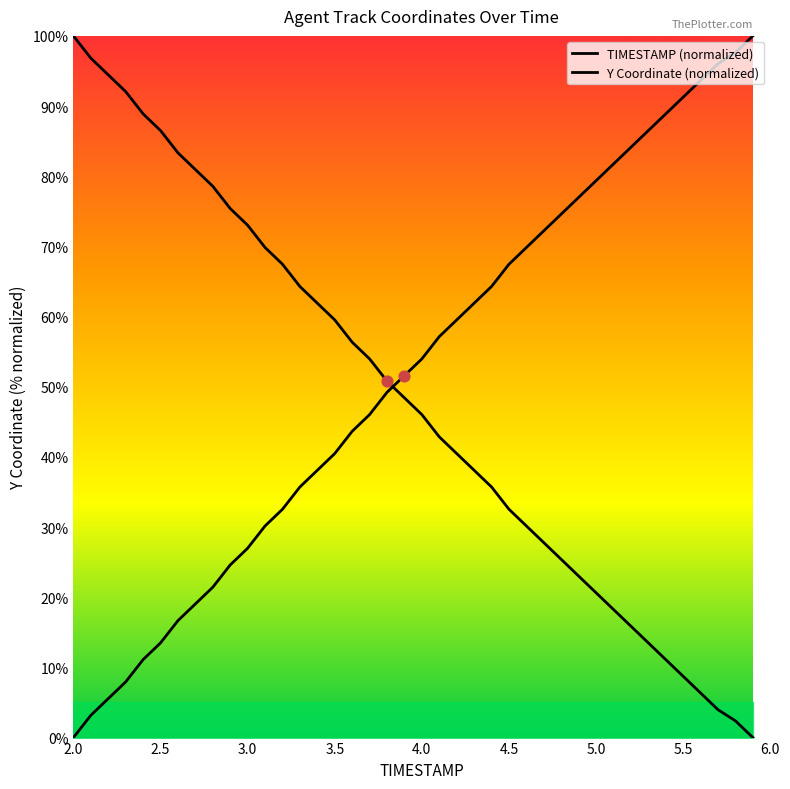

At which category is the sum across all series the highest?

2.0